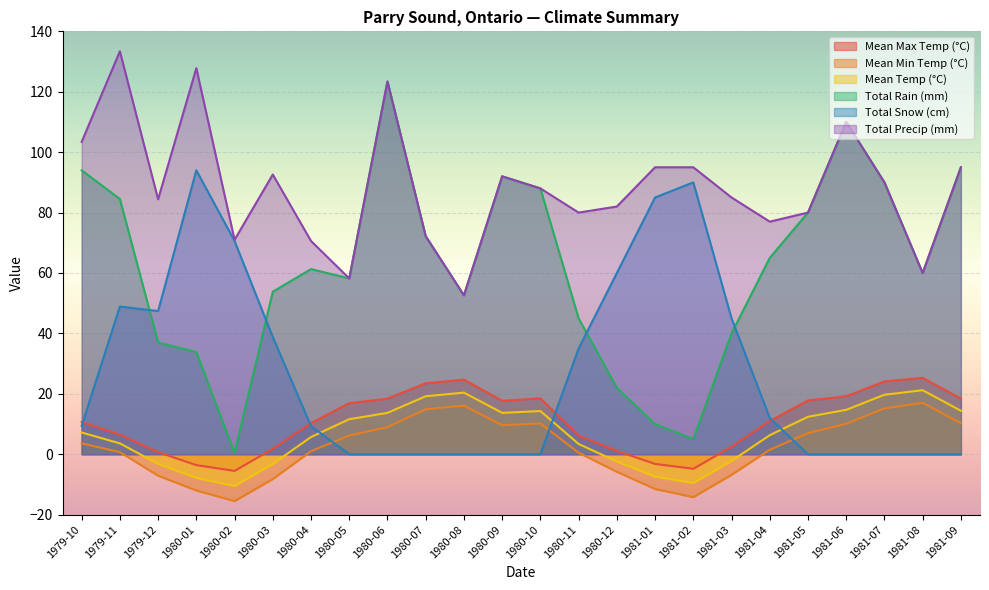

How many categories are shown in the chart?

24